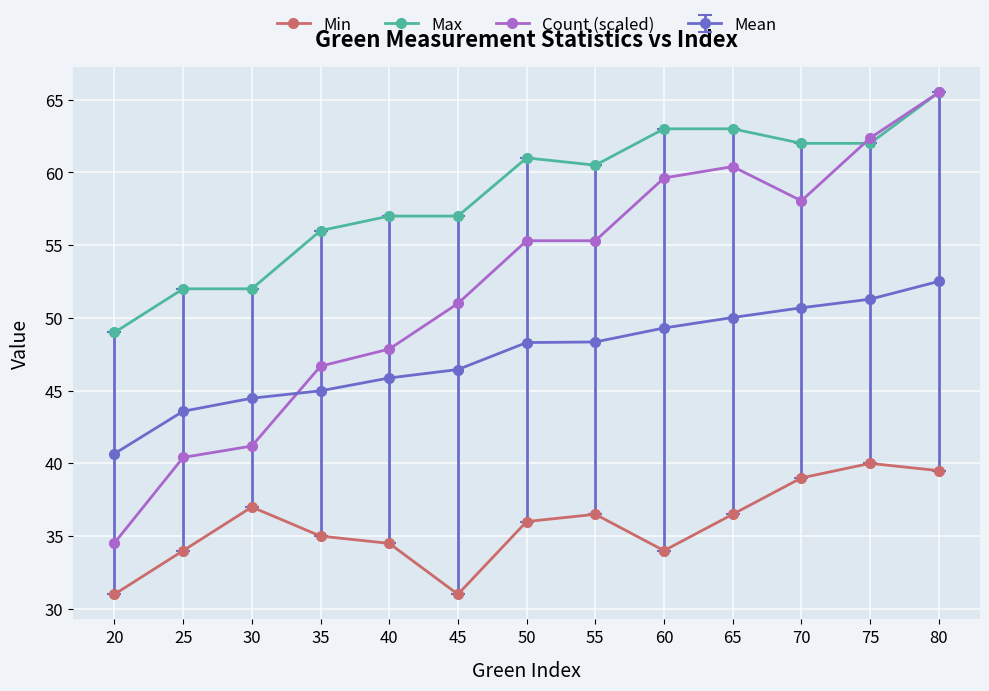

Is this an area chart (filled region under the line)?

No